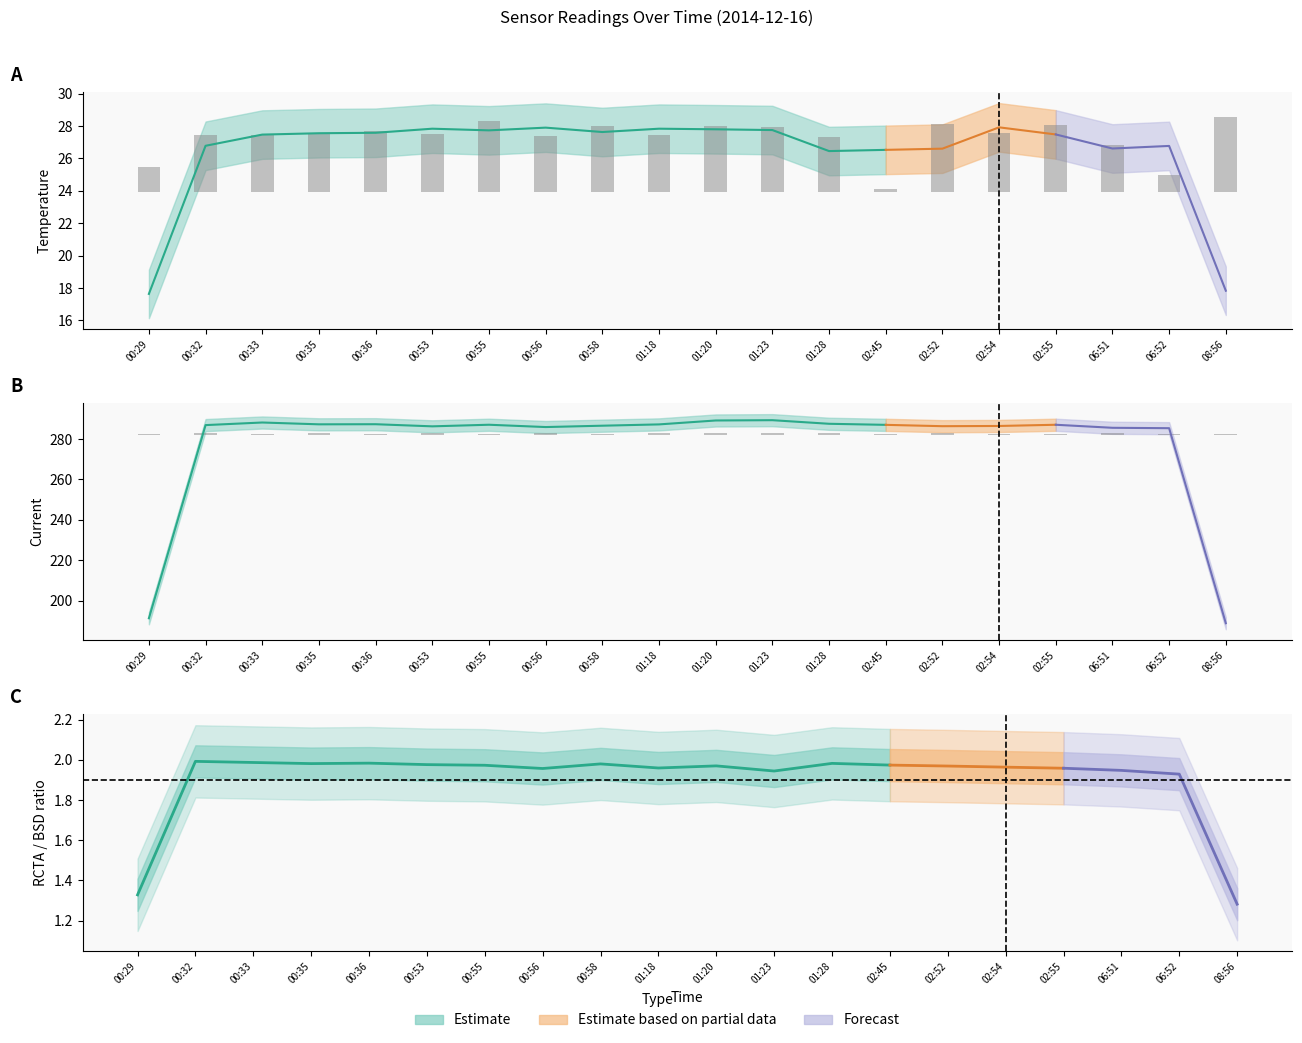

What is the spread (max minus min) of values at 02:45?

0.3